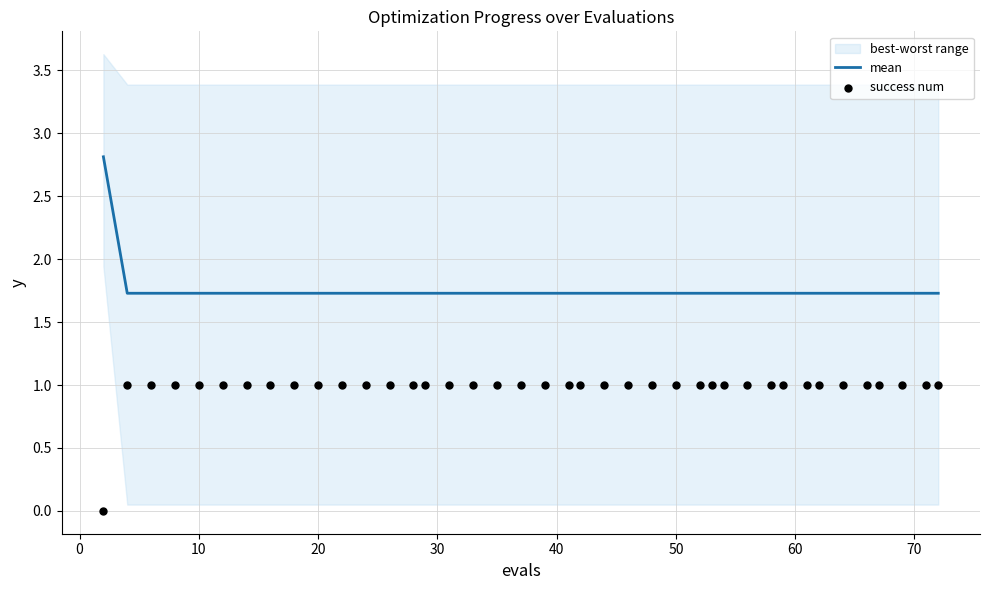

What is the highest value of the mean series?

2.8